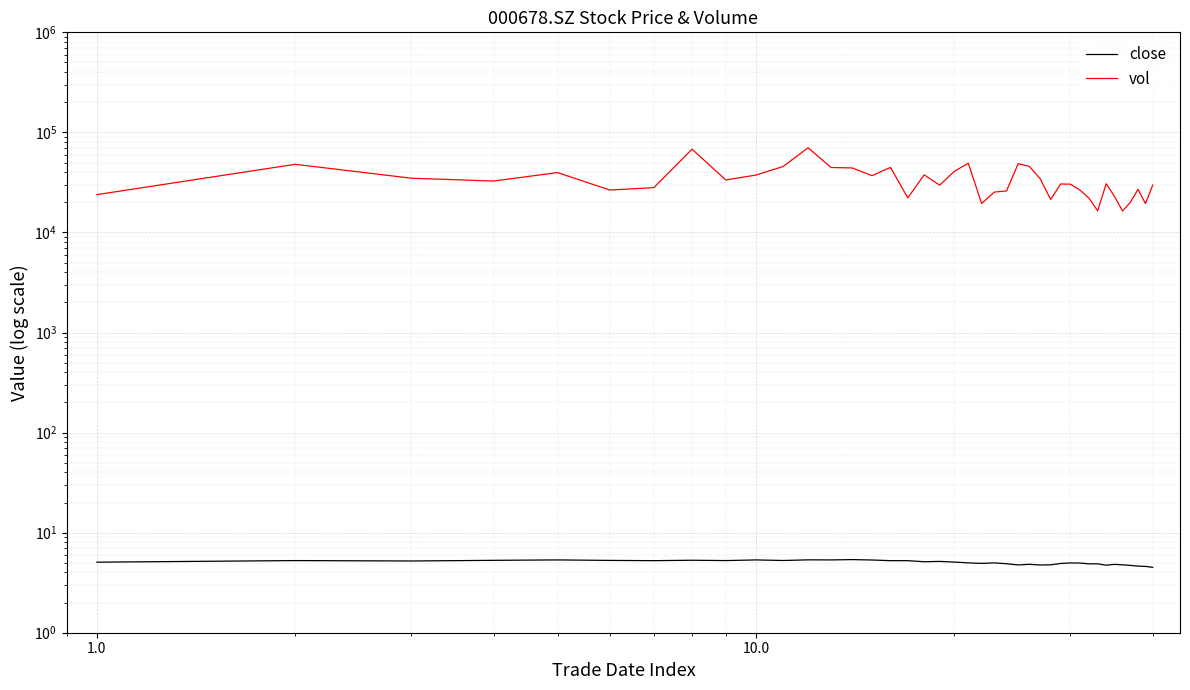

At which category does close reach its first local valley?

1.0